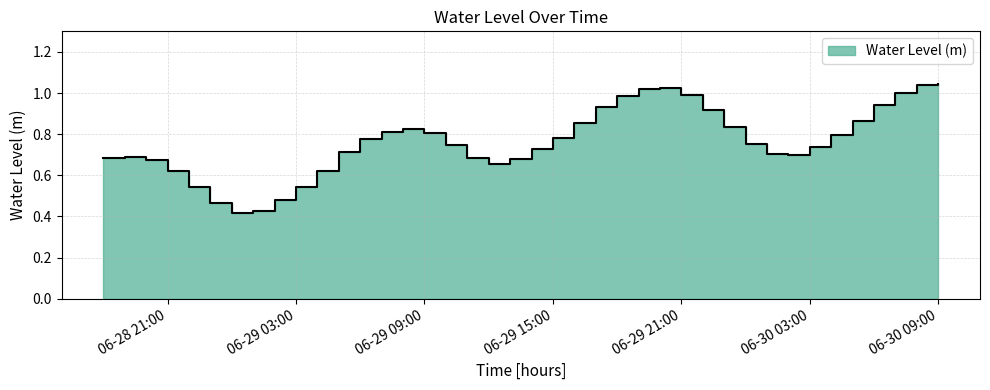

True or false: the data shows 0.2 at 06-30 09:00.

False